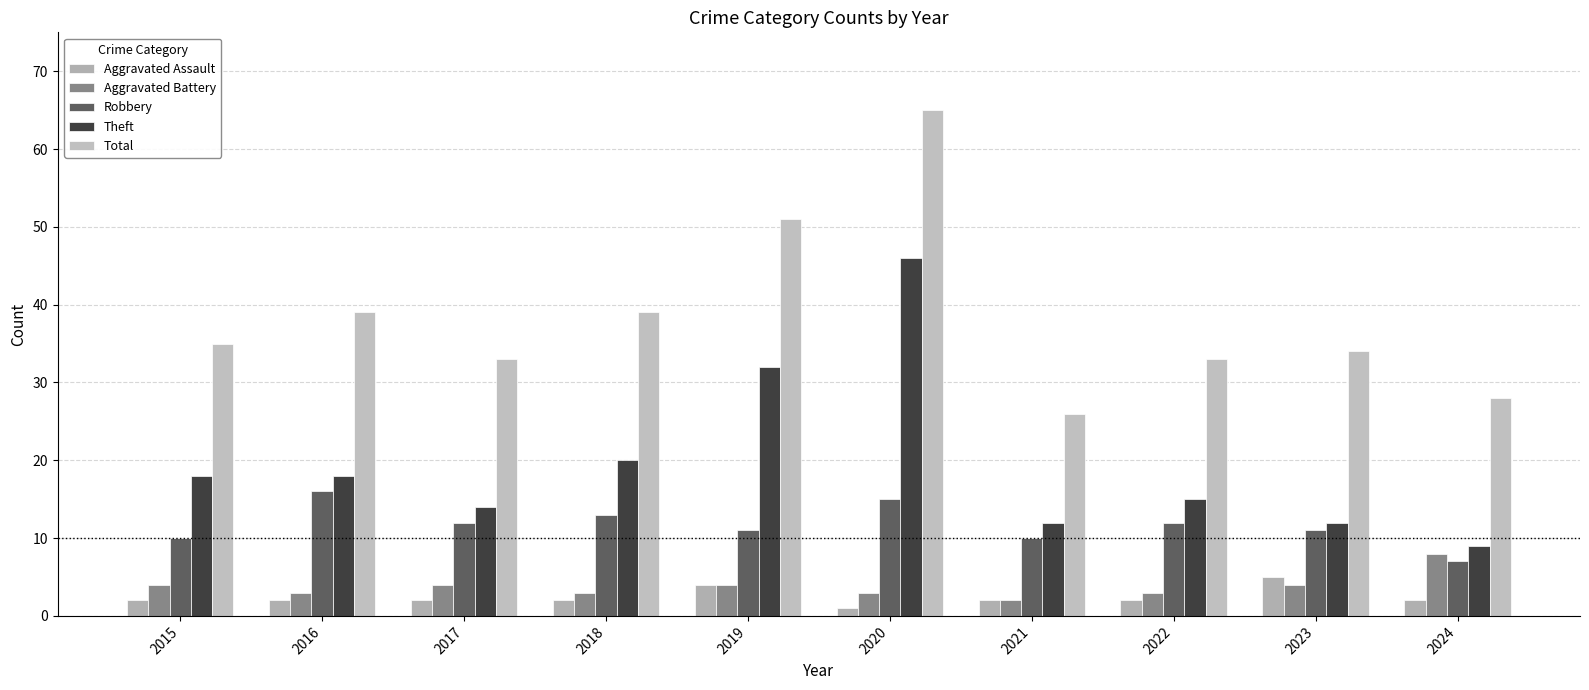

Reading left to right, list all the values displayed in this chart.

Aggravated Assault: 2	2	2	2	4	1	2	2	5	2
Aggravated Battery: 4	3	4	3	4	3	2	3	4	8
Robbery: 10	16	12	13	11	15	10	12	11	7
Theft: 18	18	14	20	32	46	12	15	12	9
Total: 35	39	33	39	51	65	26	33	34	28